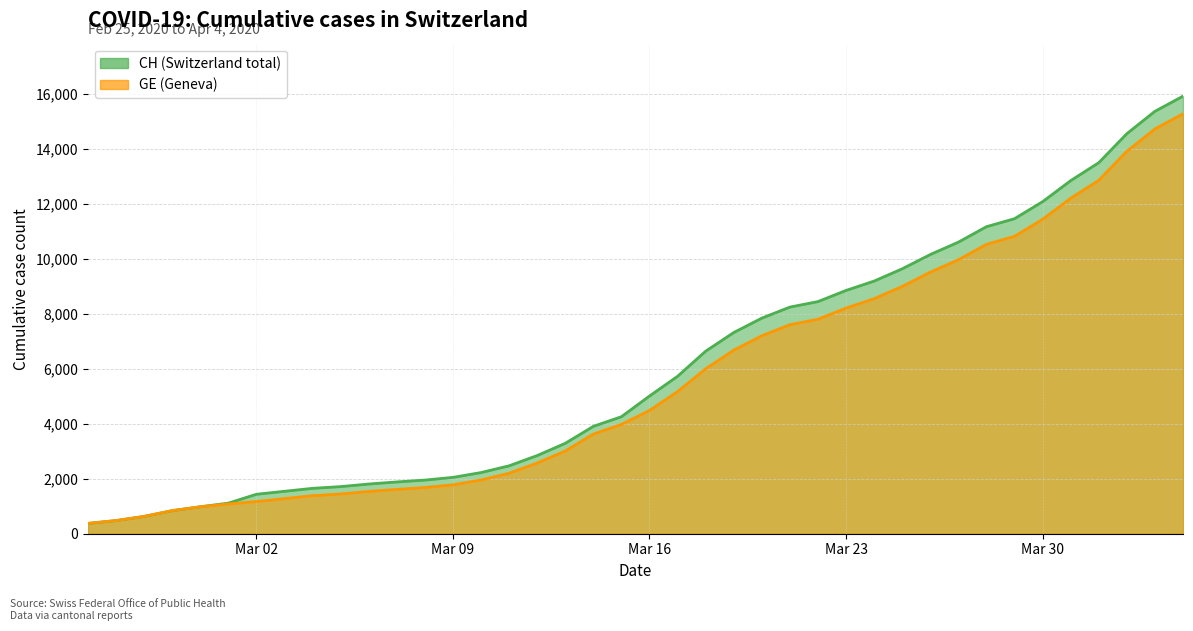

What is the greatest value displayed?

15926